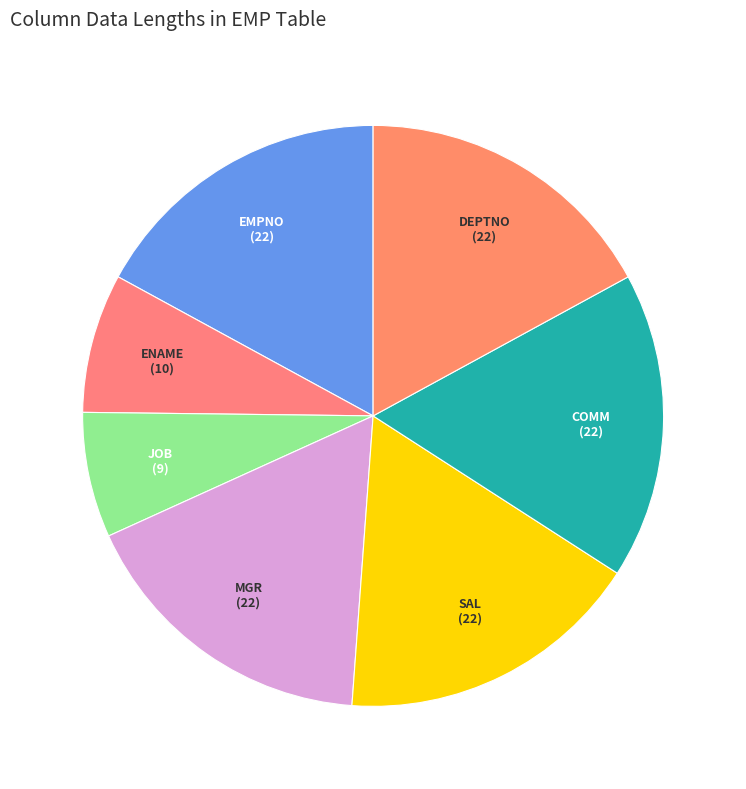

Is JOB the majority of the pie?

No